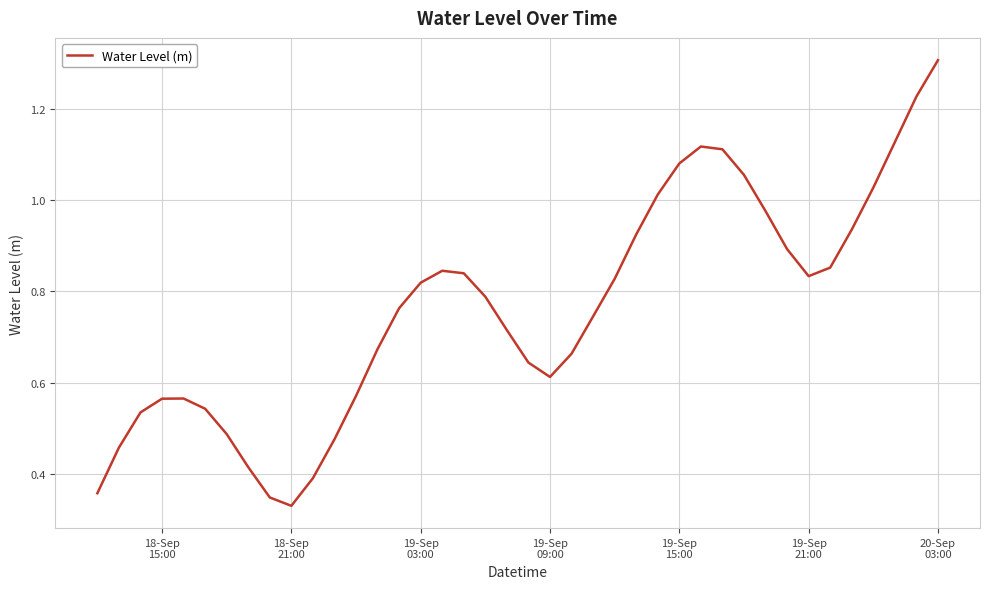

What is the maximum value shown in the chart?

1.3